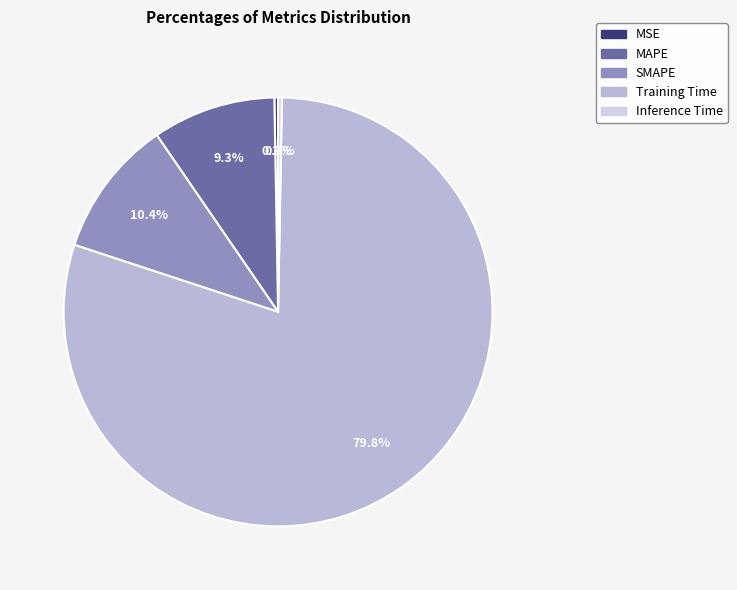

What portion of the pie excludes MSE?

99.7%